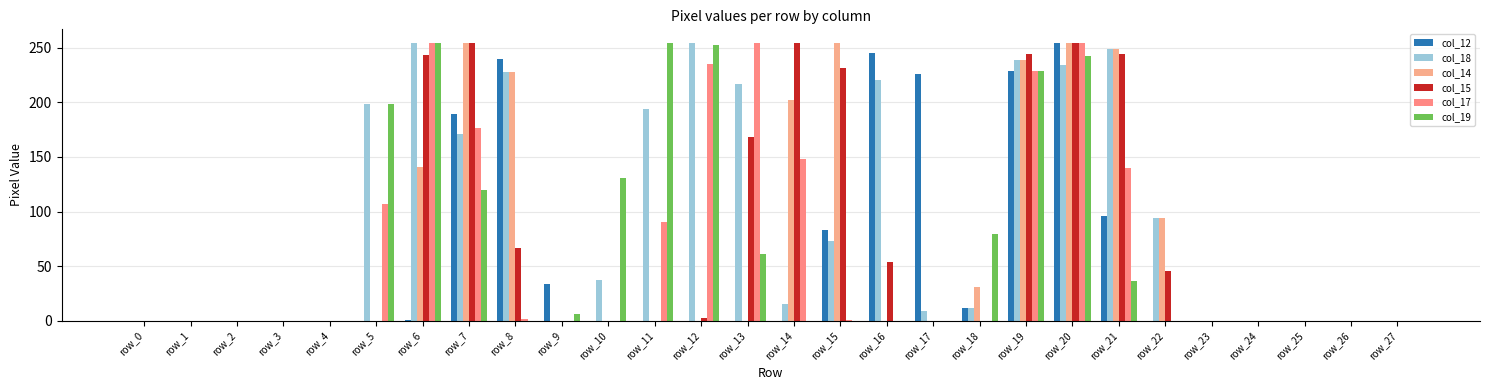

Which has a higher value, row_4 or row_7?

row_7